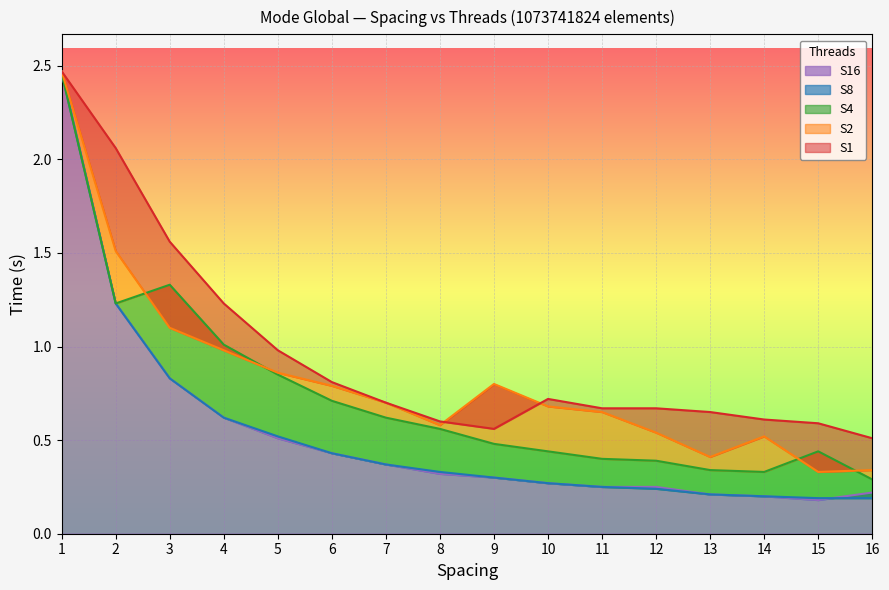

Is it true that S2 equals 0.8 at 6?

True